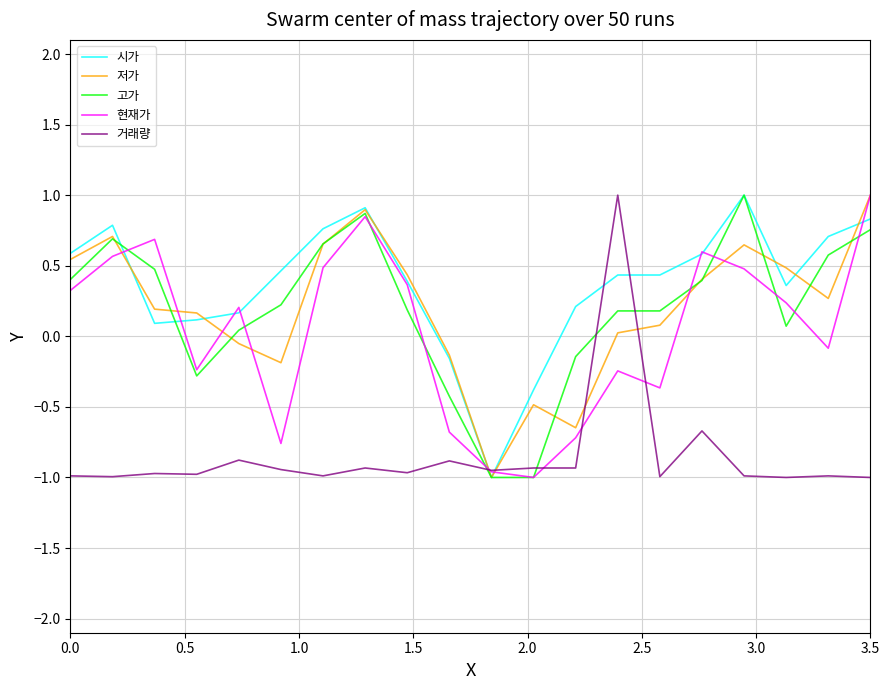

What is the maximum value shown in the chart?

1.0